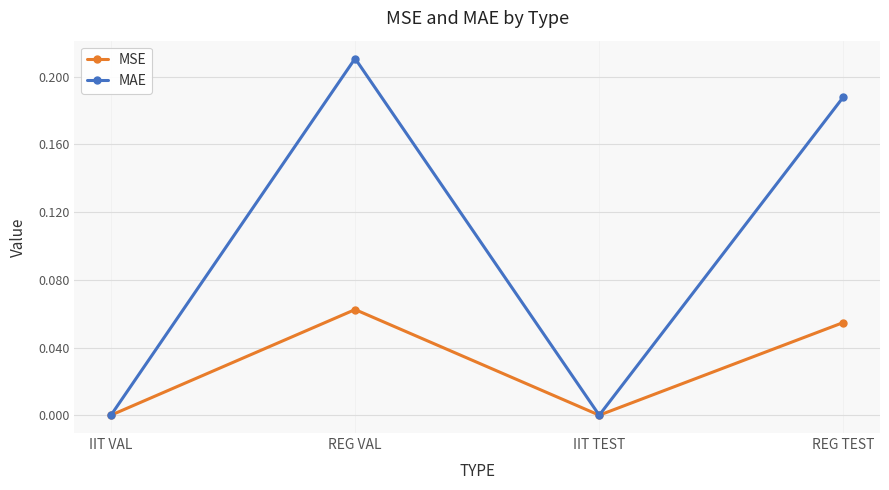

At which category does the chart reach its peak across all series?

REG VAL